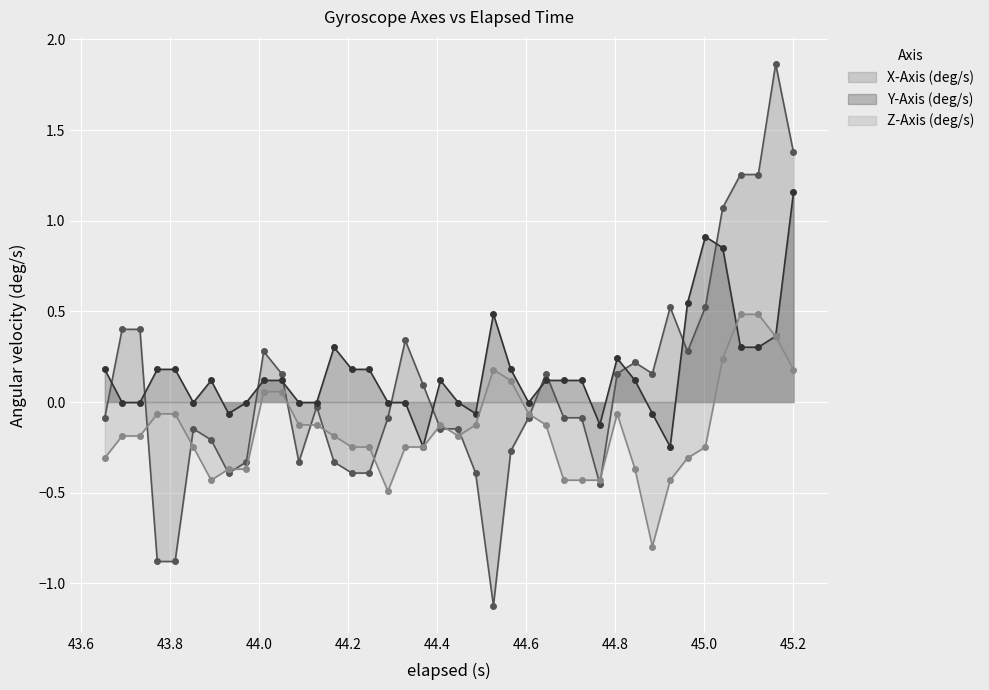

True or false: z_axis has a value of -0.2 at x_axis.

True